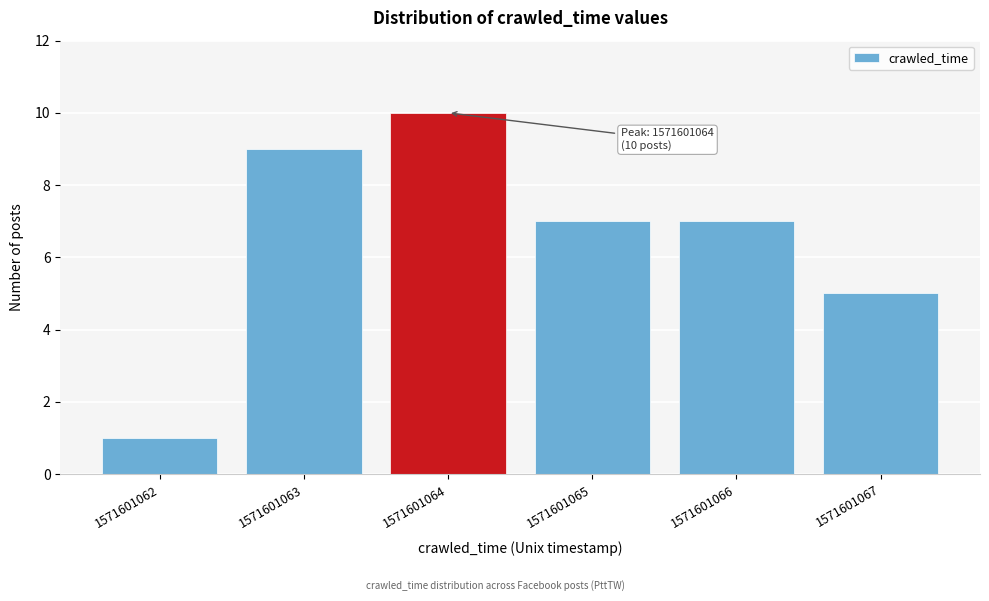

Reading left to right, transcribe all the data shown in this chart.

1	9	10	7	7	5